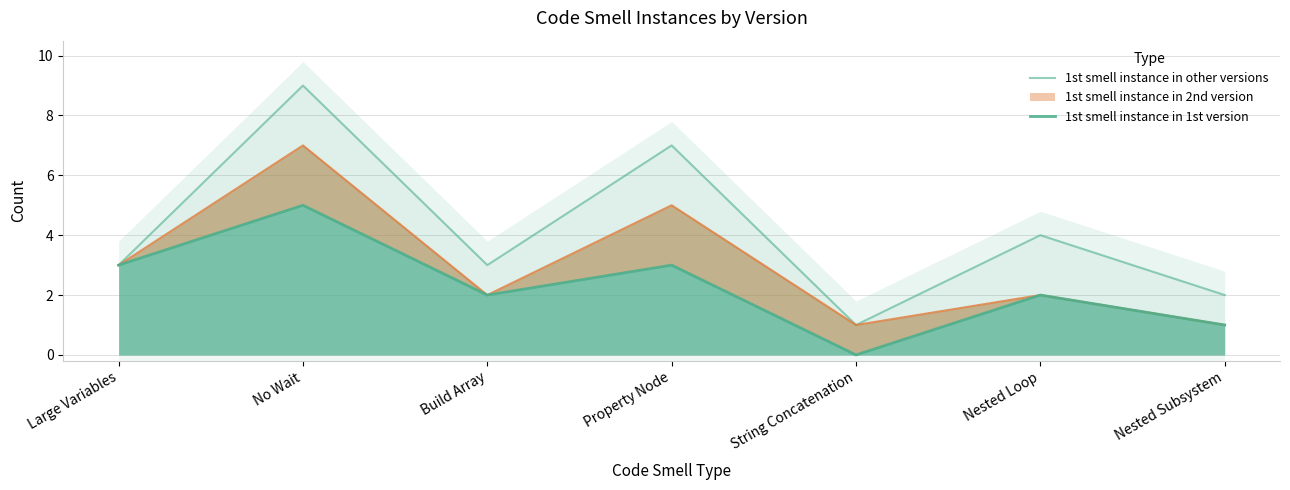

True or false: 1st smell instance in other versions and 1st smell instance in 1st version cross at least once.

False